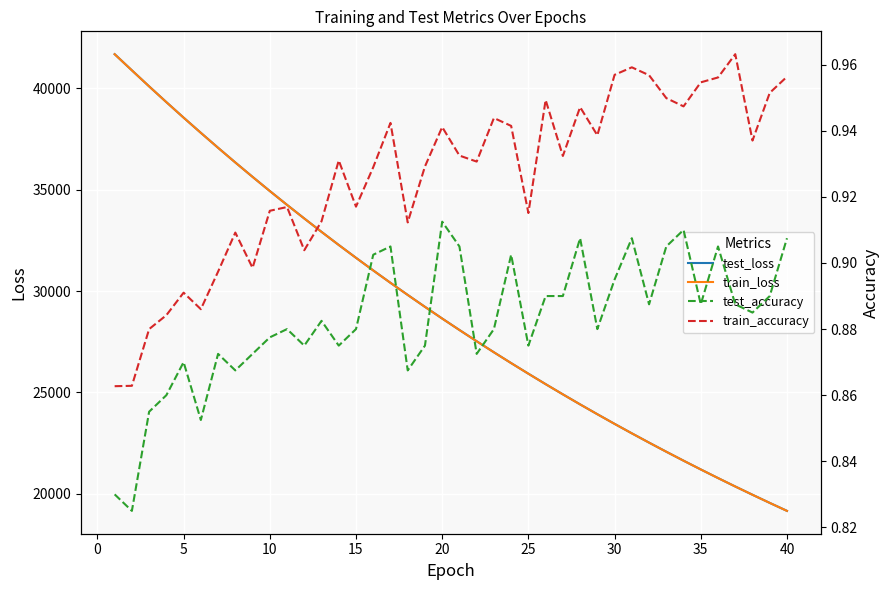

What is the lowest value of the train_accuracy series?

0.9